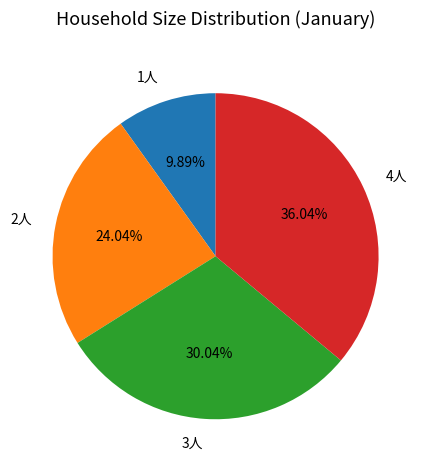

Combined, do 4人 and 3人 account for over 50%?

Yes